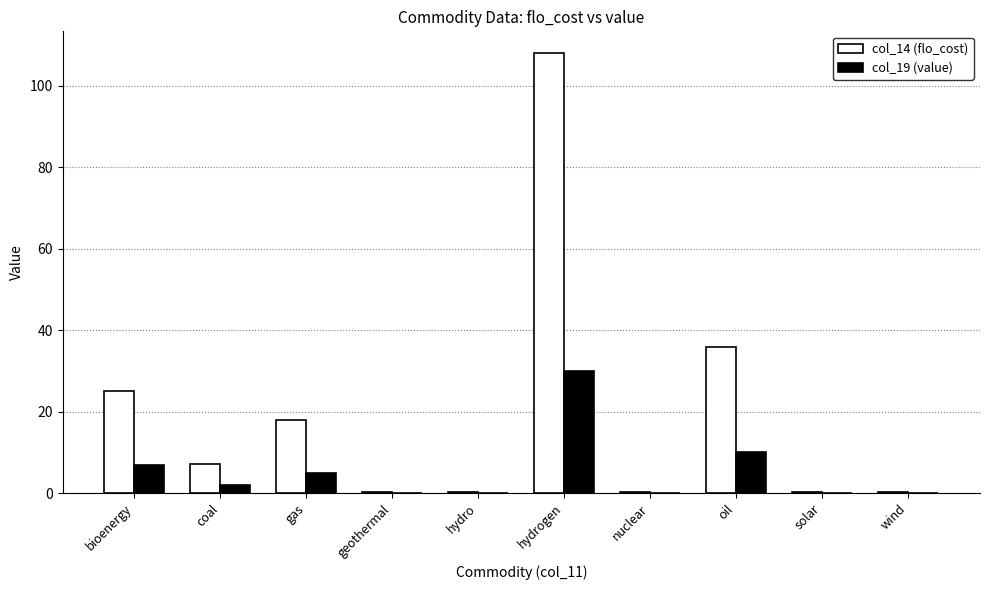

Reading left to right, transcribe all the data shown in this chart.

col_14 (flo_cost): bioenergy=25.2	coal=7.2	gas=18.0	geothermal=0.4	hydro=0.4	hydrogen=108.0	nuclear=0.4	oil=36.0	solar=0.4	wind=0.4
col_19 (value): bioenergy=7.0	coal=2.0	gas=5.0	geothermal=0.1	hydro=0.1	hydrogen=30.0	nuclear=0.1	oil=10.0	solar=0.1	wind=0.1